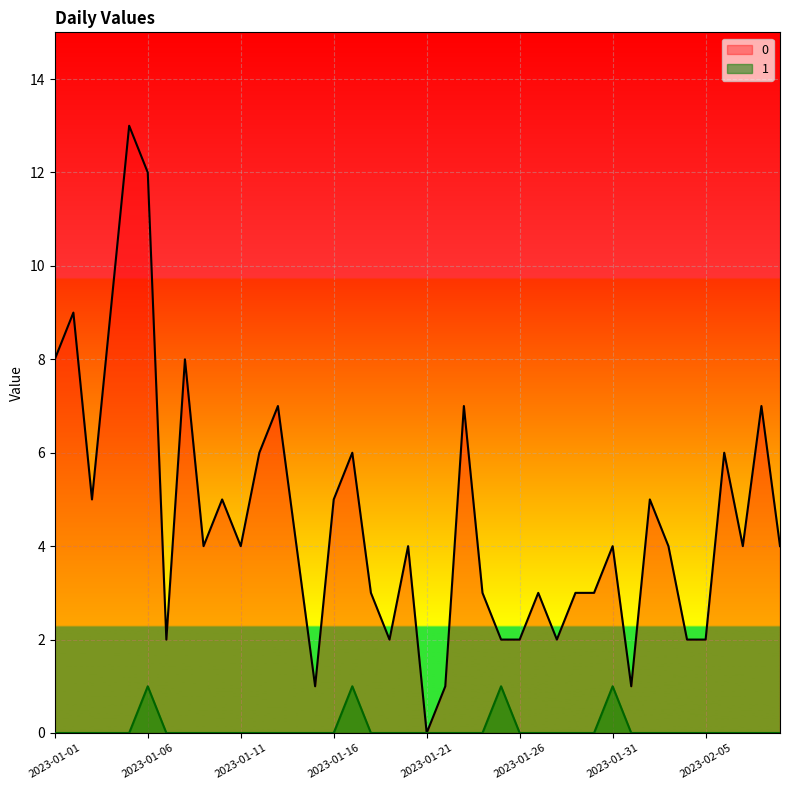

How many positive values does the 0 series have?

39